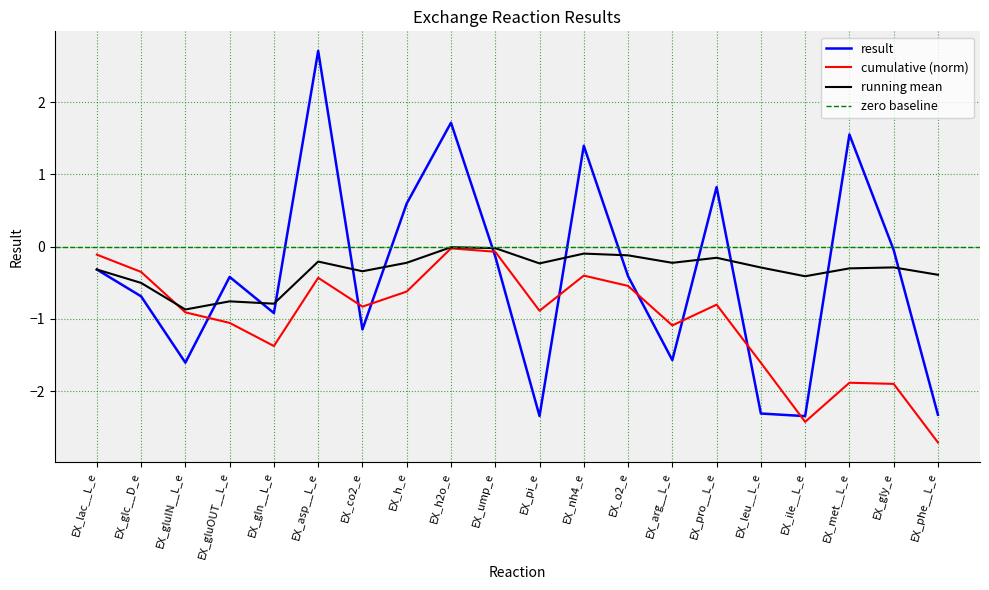

Reading left to right, transcribe all the data shown in this chart.

-0.3	-0.7	-1.6	-0.4	-0.9	2.7	-1.1	0.6	1.7	-0.1	-2.3	1.4	-0.4	-1.6	0.8	-2.3	-2.3	1.6	-0.0	-2.3